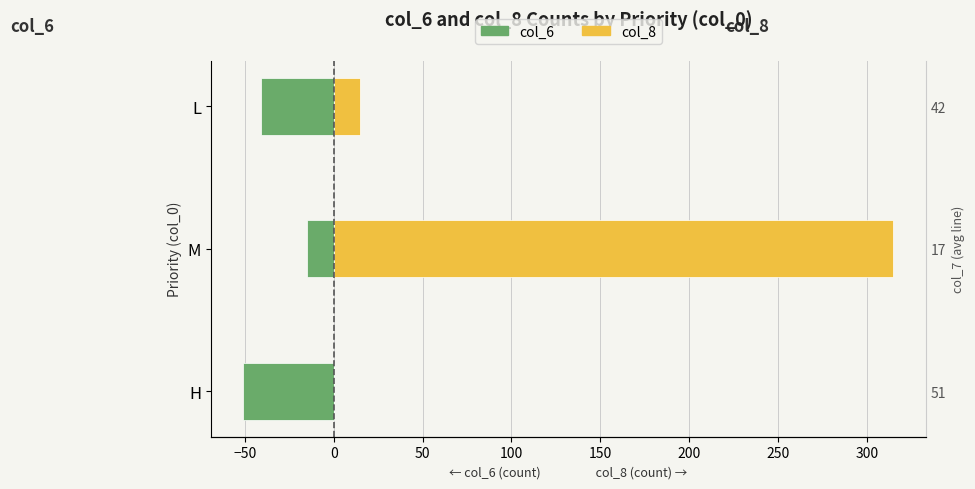

Which series has the largest range (max minus min)?

col_8 (fixed)